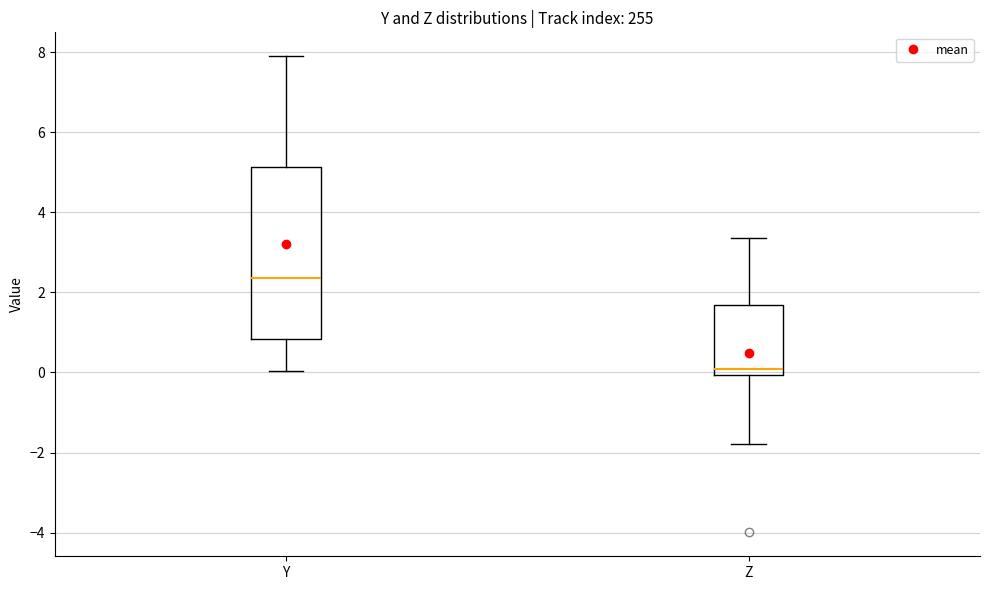

Reading left to right, transcribe this box plot: for each box, give where its median line is, the range the box spans, and where its two whiskers end, as read against the y-axis. The values are not printed on the chart, so give them approximately, as read against the axis.

Y: median 2.4, box 0.8 to 5.2, whiskers 0.0 to 8.0
Z: median 0.0 (just above the box's lower edge), box 0.0 to 1.6, whiskers -1.8 to 3.4